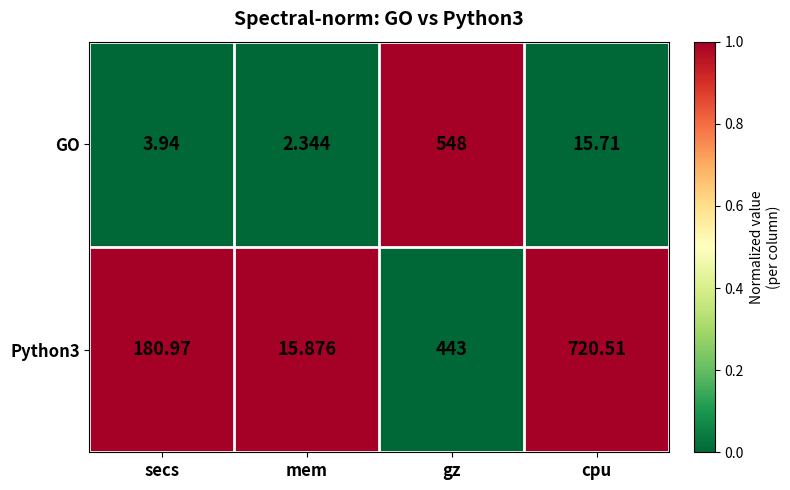

Where is GO nearest to the value 275?

cpu